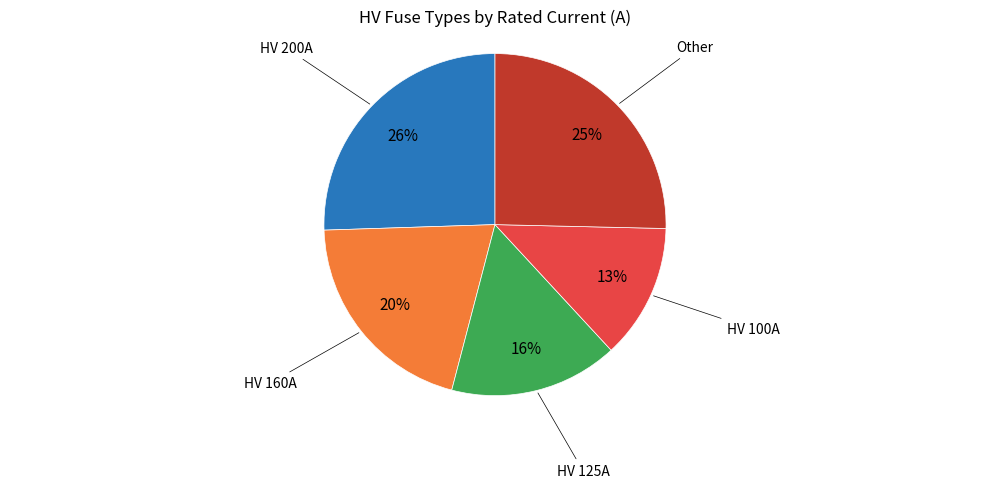

To the nearest percent, what is the difference between the largest and smallest slice percentages?

13%